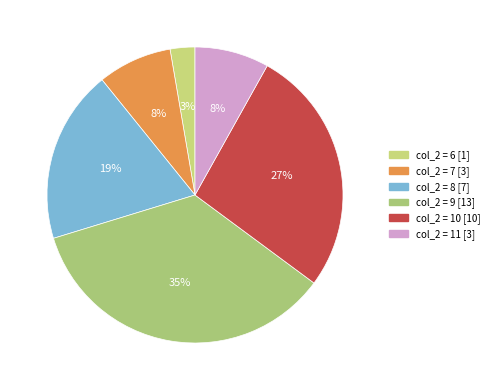

Is there a majority slice in this chart?

No